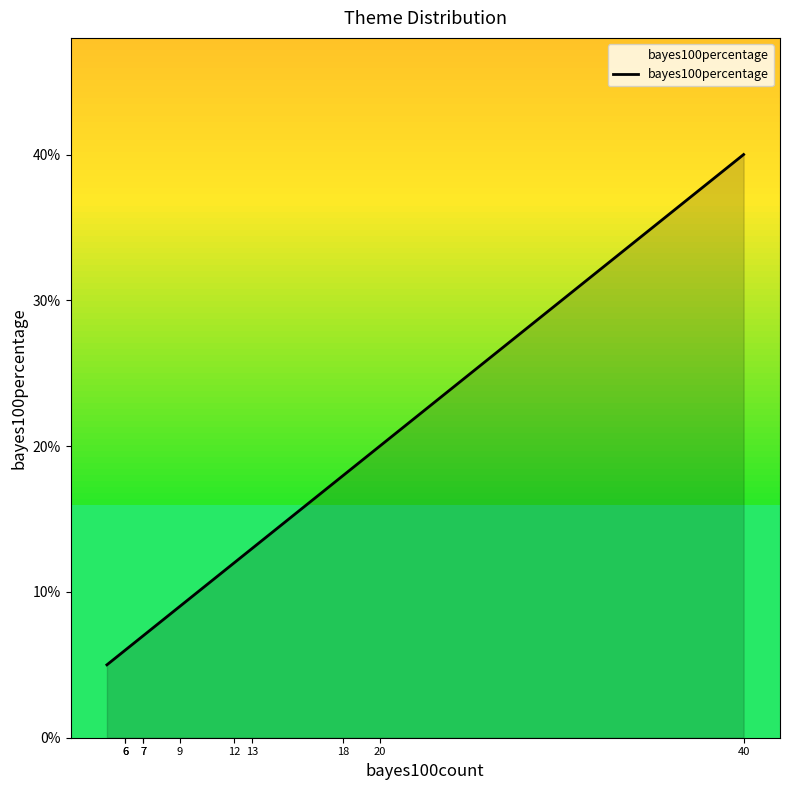

What is the difference between the maximum and minimum values?

0.4